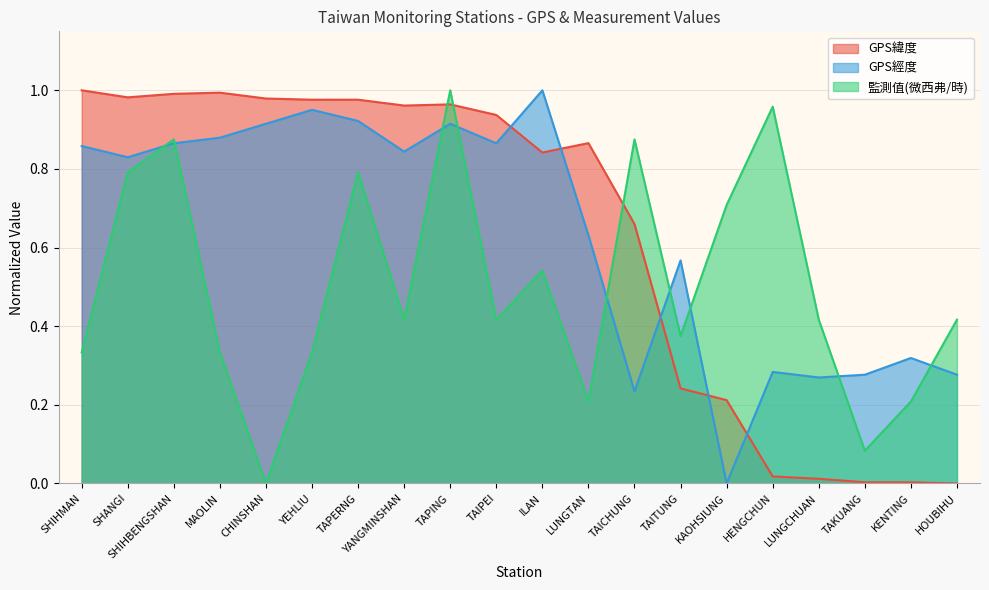

Reading right to left, transcribe all the data shown in this chart.

GPS緯度: 0.0	0.0	0.0	0.0	0.0	0.2	0.2	0.7	0.9	0.8	0.9	1.0	1.0	1.0	1.0	1.0	1.0	1.0	1.0	1.0
GPS經度: 0.3	0.3	0.3	0.3	0.3	0.0	0.6	0.2	0.6	1.0	0.9	0.9	0.8	0.9	1.0	0.9	0.9	0.9	0.8	0.9
監測值(微西弗/時): 0.4	0.2	0.1	0.4	1.0	0.7	0.4	0.9	0.2	0.5	0.4	1.0	0.4	0.8	0.3	0.0	0.3	0.9	0.8	0.3